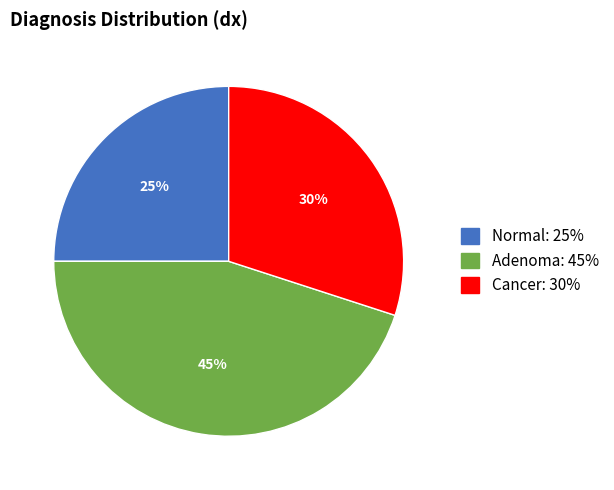

Rank the categories by value from lowest to highest.

Normal, Cancer, Adenoma